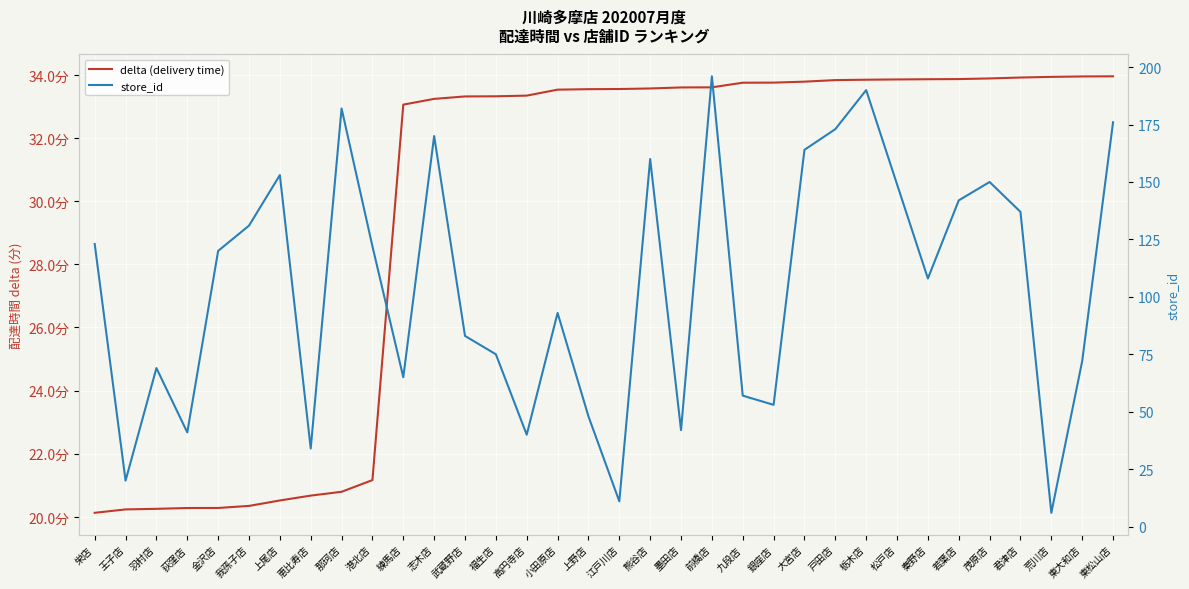

Is this an area chart (filled region under the line)?

No